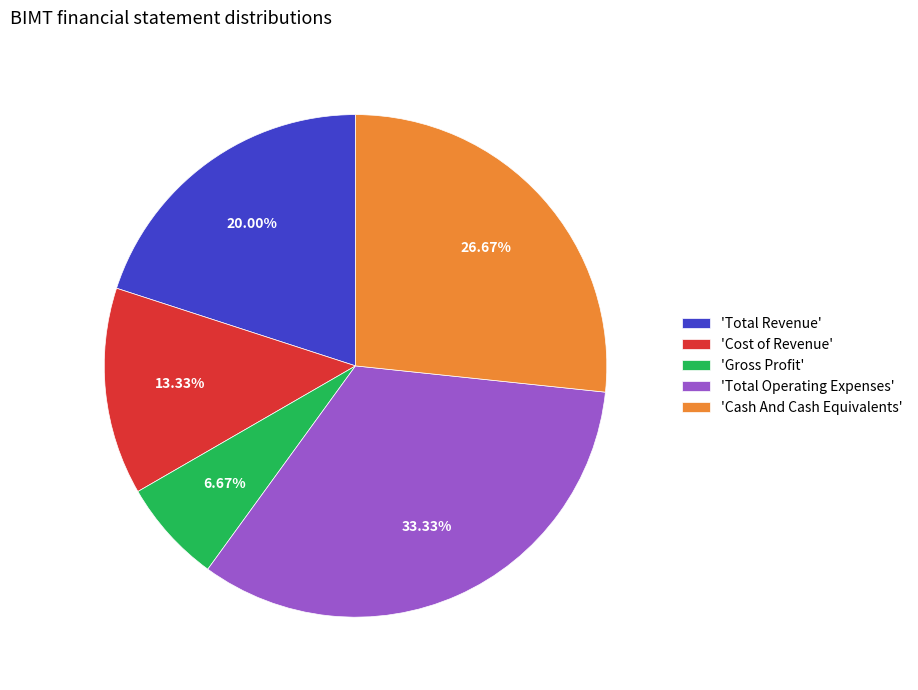

Which category has the biggest portion of the pie?

'Total Operating Expenses'